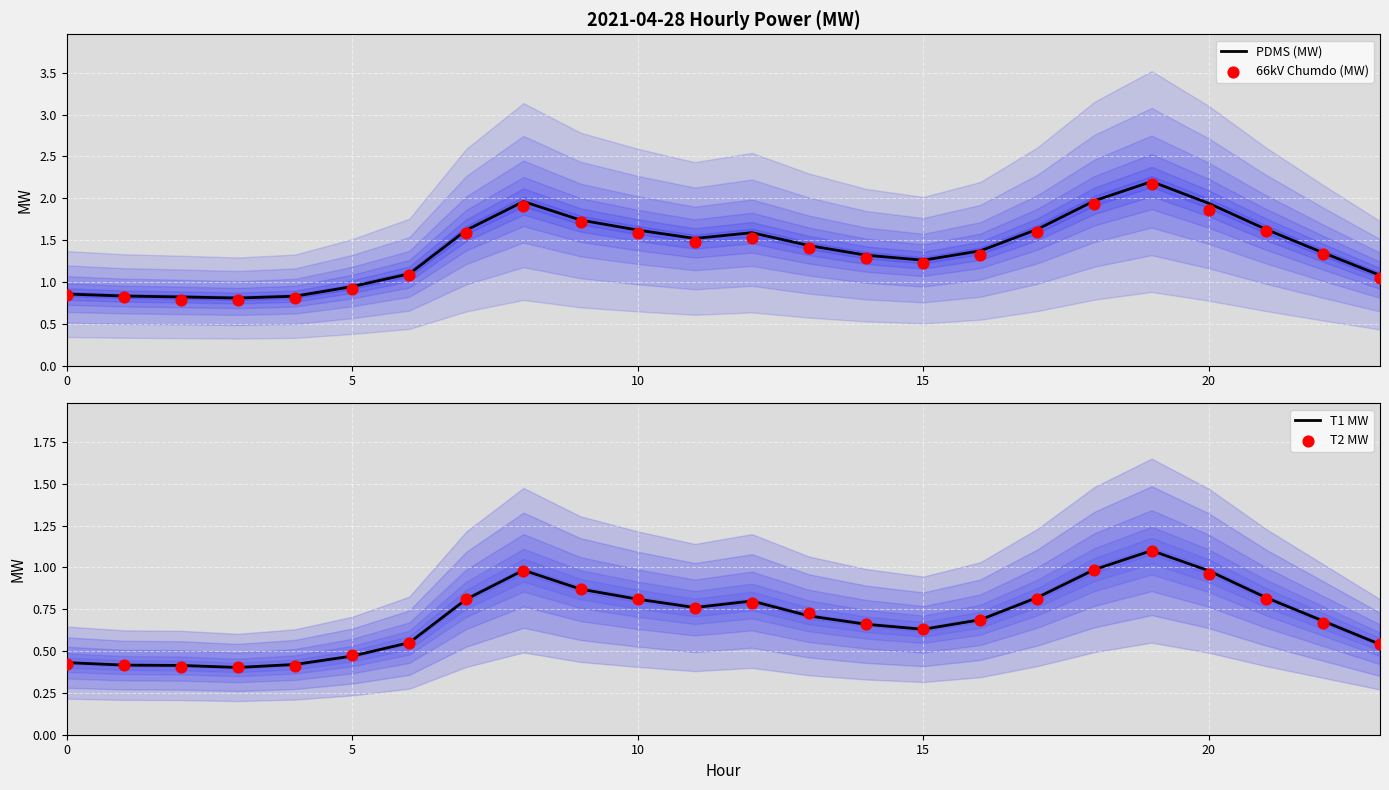

What are all the series names shown in the legend?

PDMS (MW), 66kV Chumdo (MW), T1 MW, T2 MW